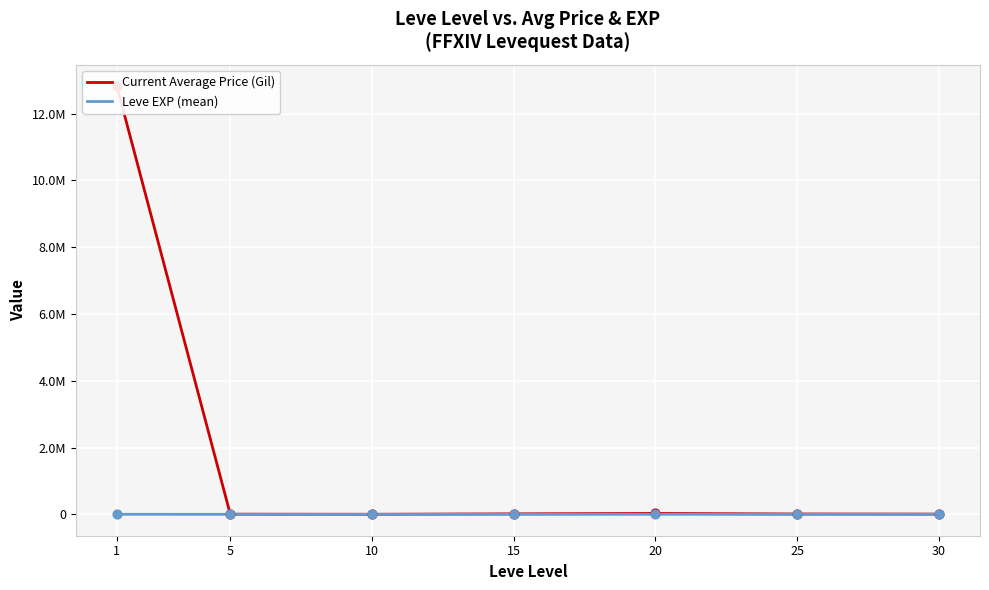

Which series reaches the maximum Y coordinate?

Current Average Price (Gil)